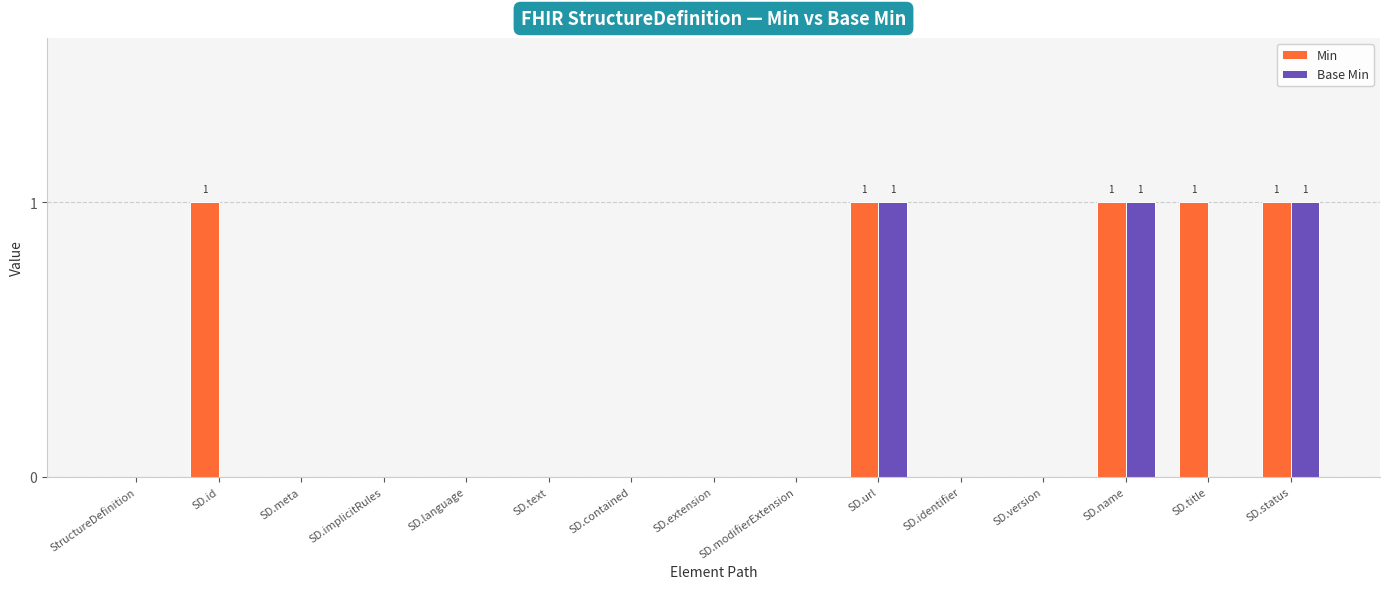

Which series has the largest total across all categories?

Min